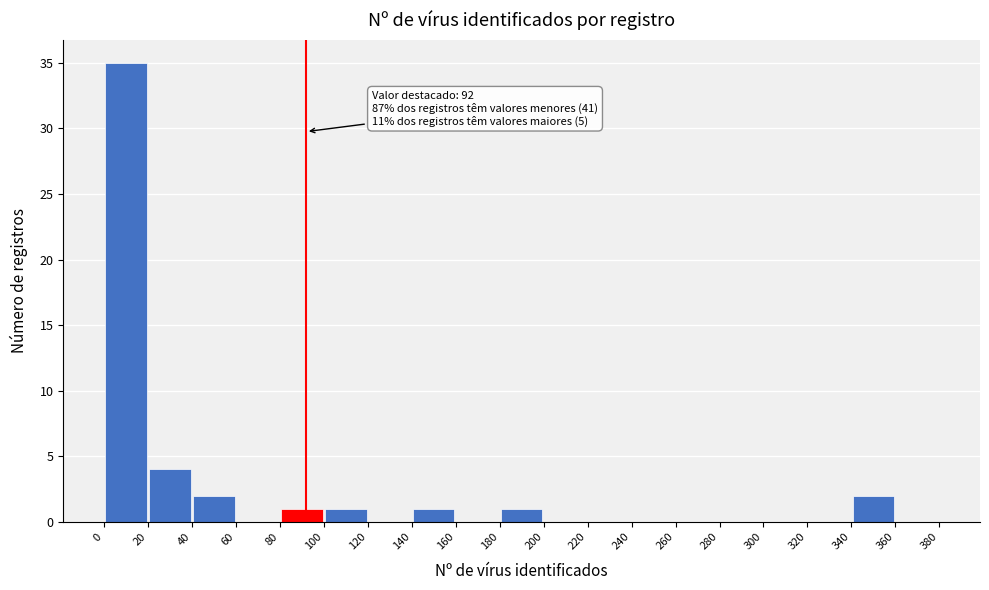

Which range on the x-axis has the tallest bar?

0 to 20